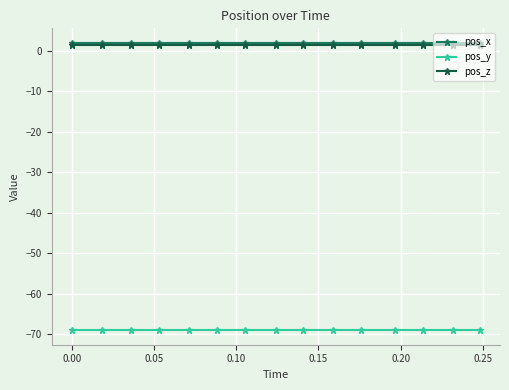

What is the smallest value displayed?

-69.1